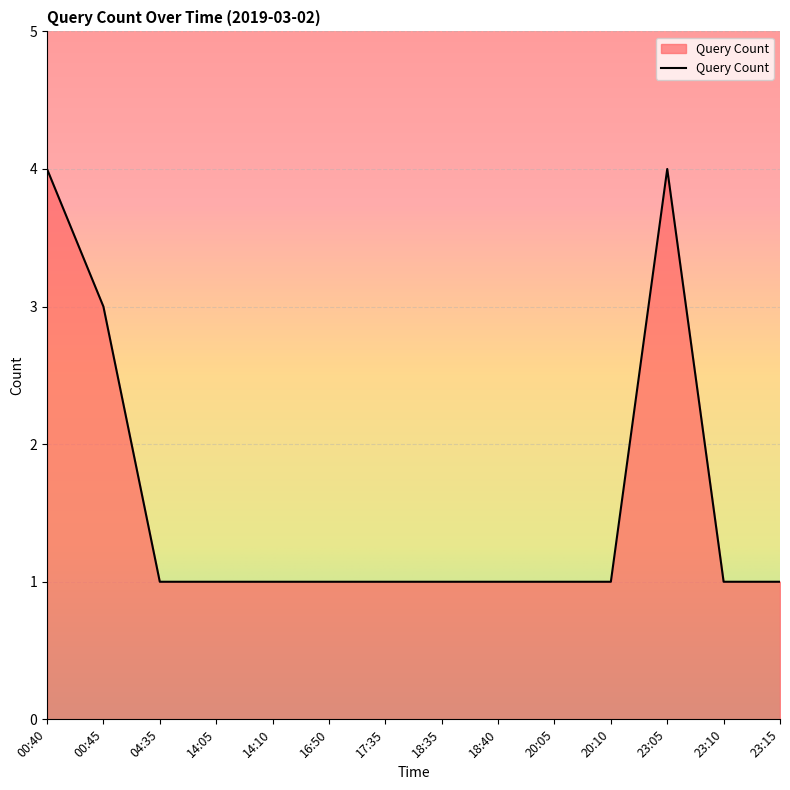

How many lines are shown in the chart?

1